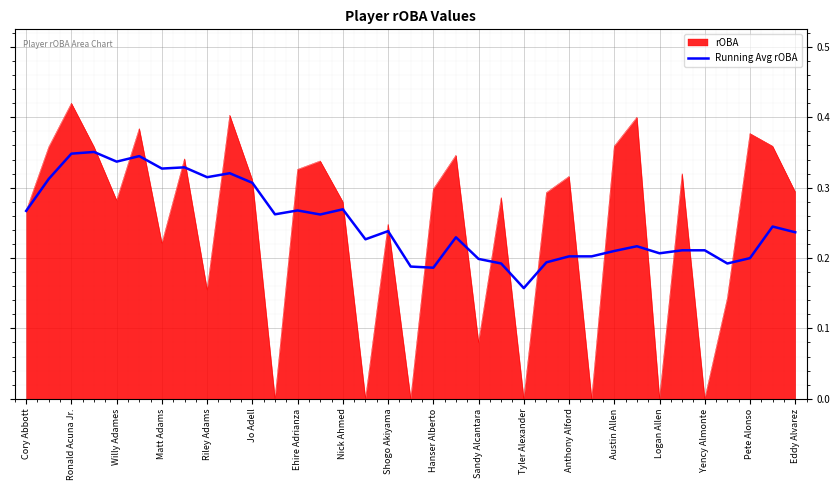

Which series has the widest spread of values?

rOBA